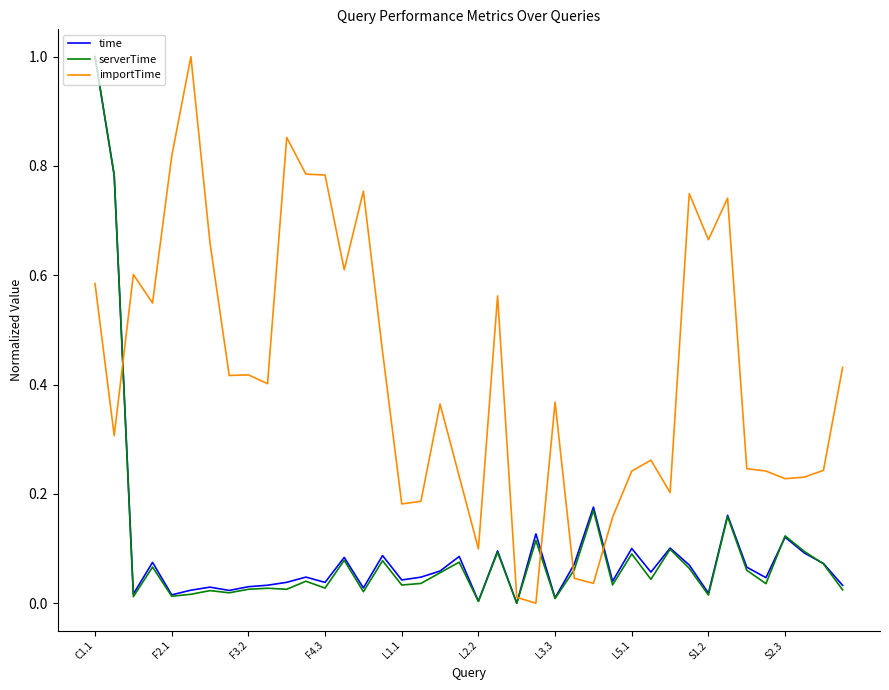

Which series has the largest total across all categories?

importTime